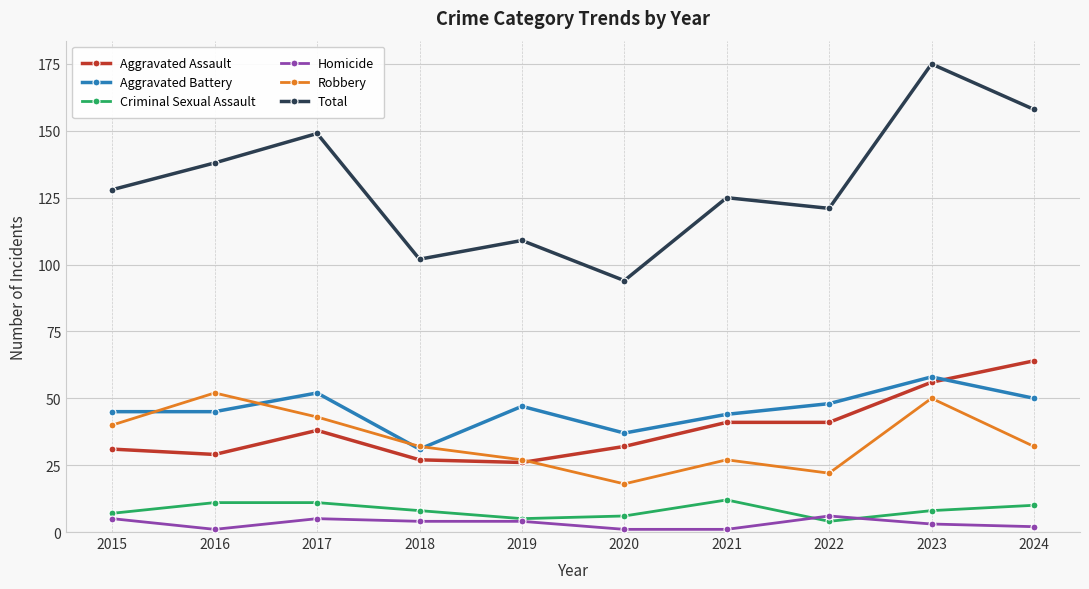

What are all the series names shown in the legend?

Aggravated Assault, Aggravated Battery, Criminal Sexual Assault, Homicide, Robbery, Total